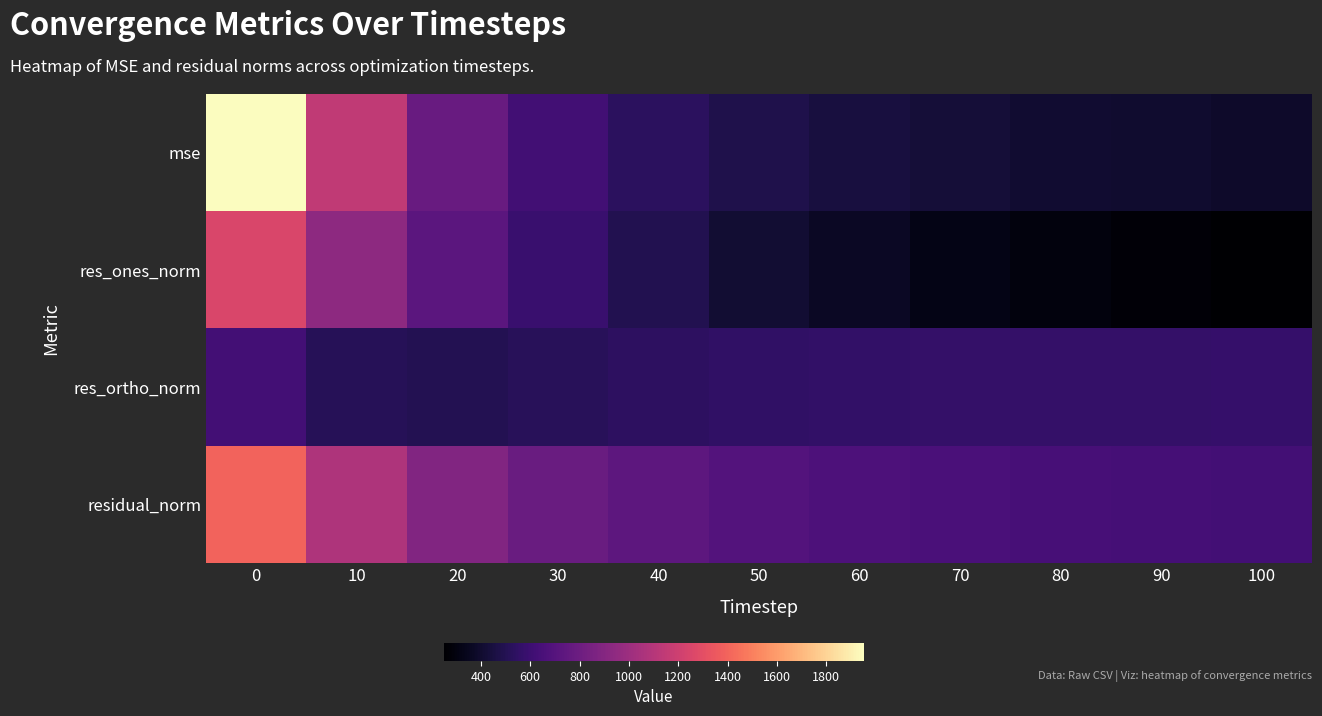

Which series has the largest range (max minus min)?

row_0